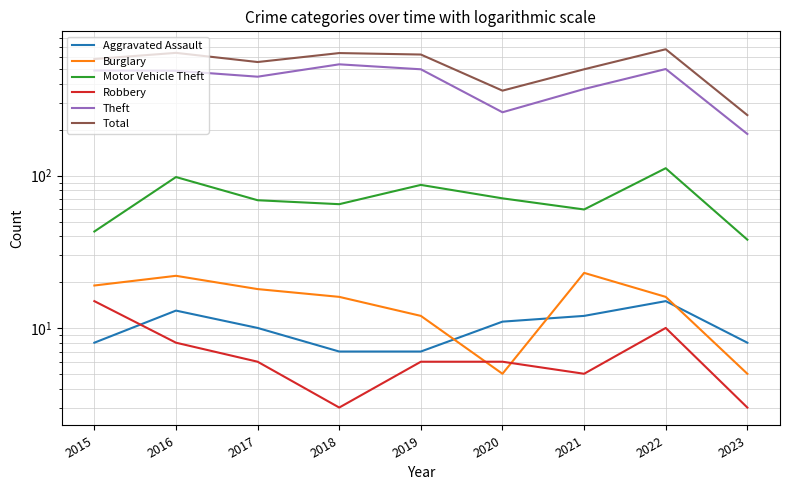

How many data points does each series have?

9